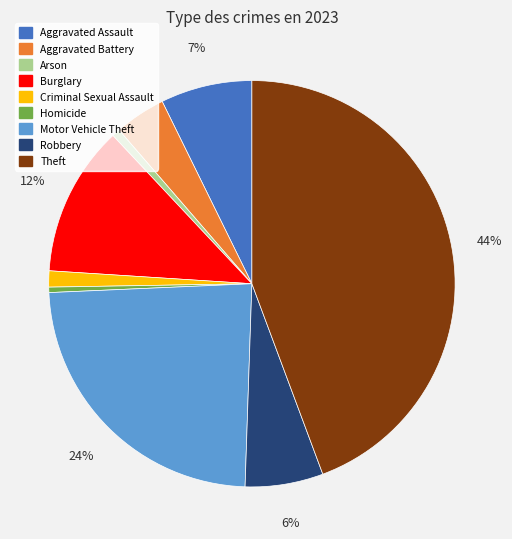

Combined, do Arson and Criminal Sexual Assault account for over 50%?

No